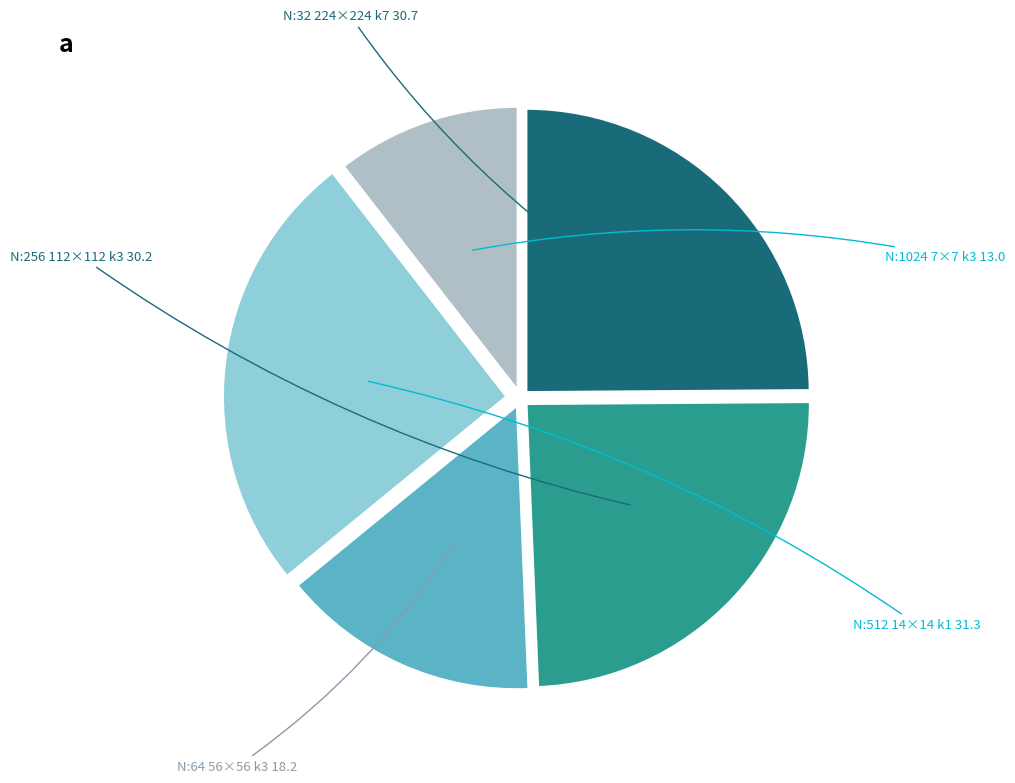

Does any single category account for the majority?

No